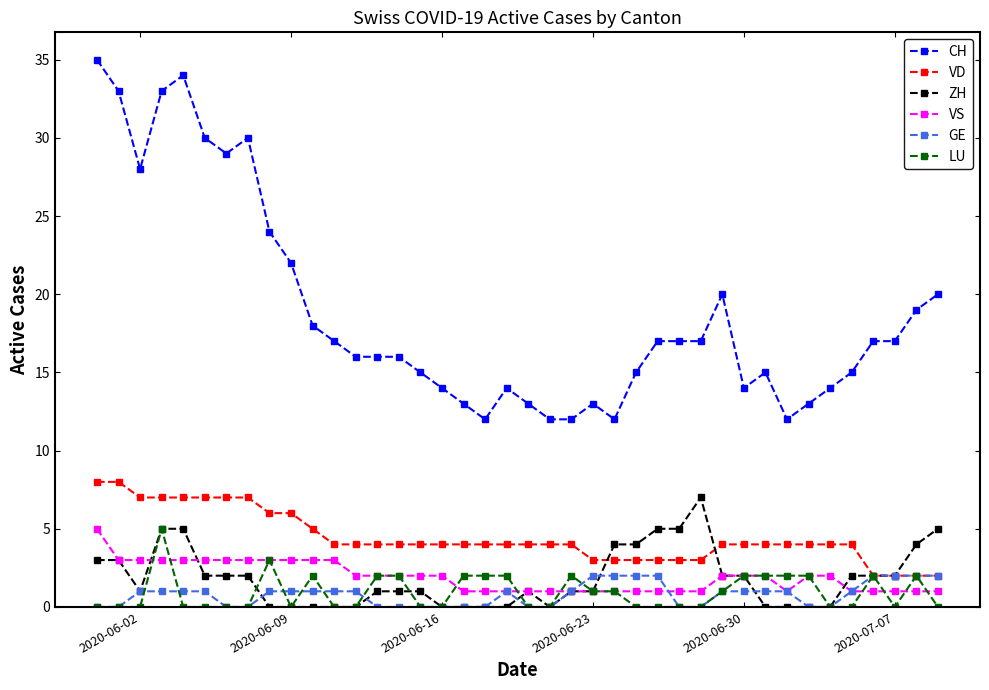

Count the number of categories in the chart.

40